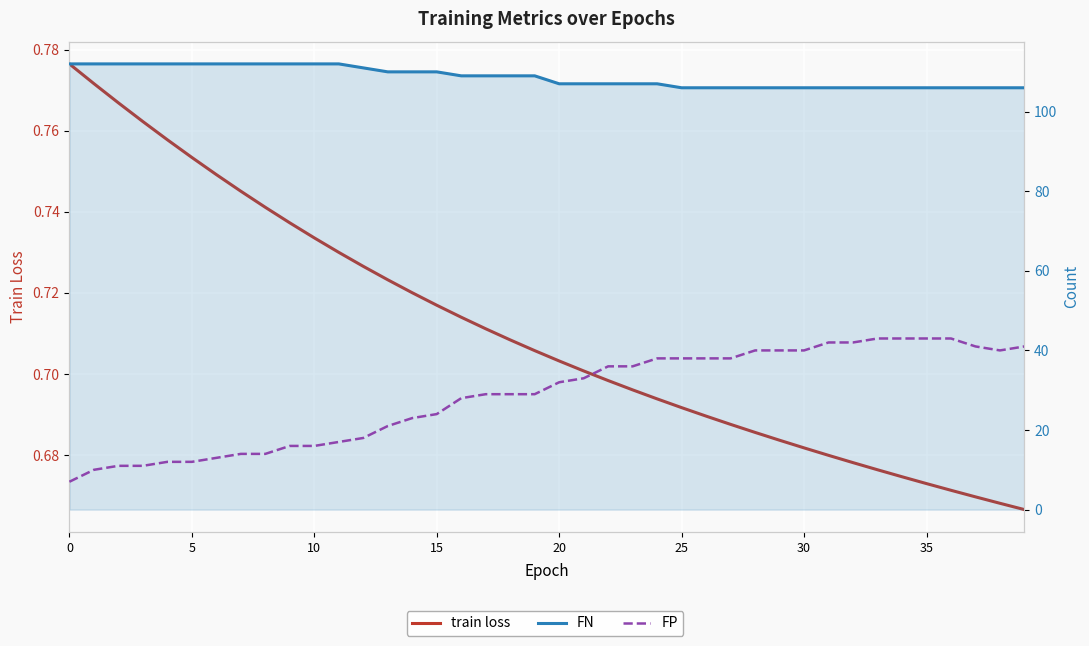

Between 36 and 32, which is larger?

32